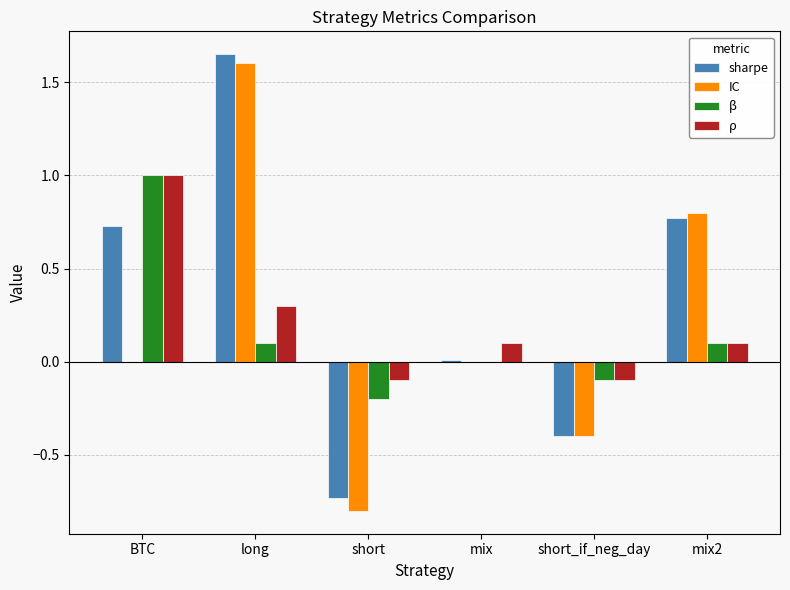

What is the difference between the ρ values at short_if_neg_day and mix2?

0.2